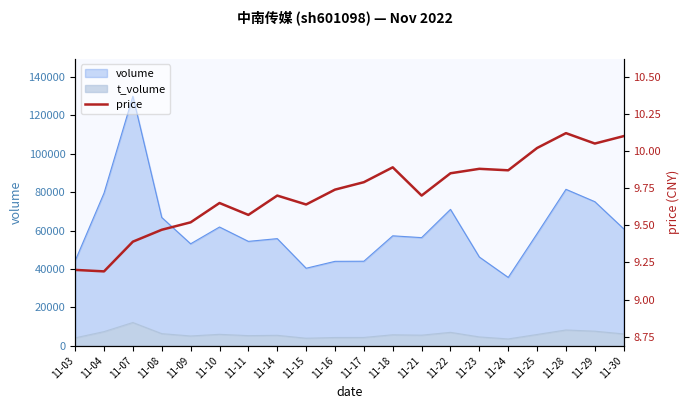

Reading left to right, extract all data points from this chart.

9.2	9.2	9.4	9.5	9.5	9.7	9.6	9.7	9.6	9.7	9.8	9.9	9.7	9.8	9.9	9.9	10.0	10.1	10.1	10.1